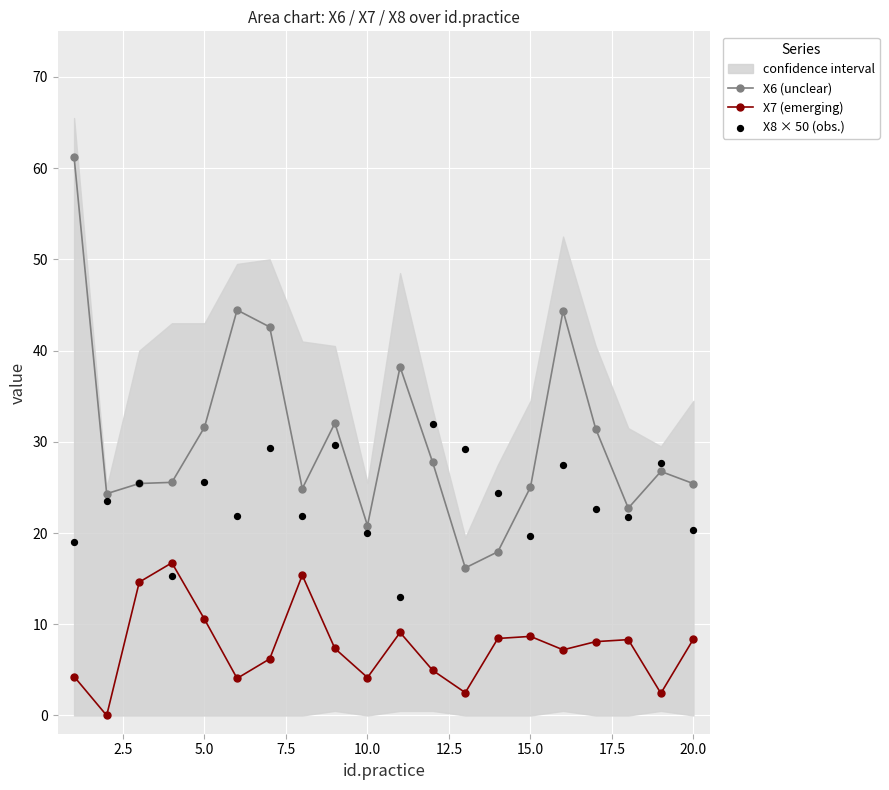

Which series has the widest spread of Y values?

X6 (unclear)